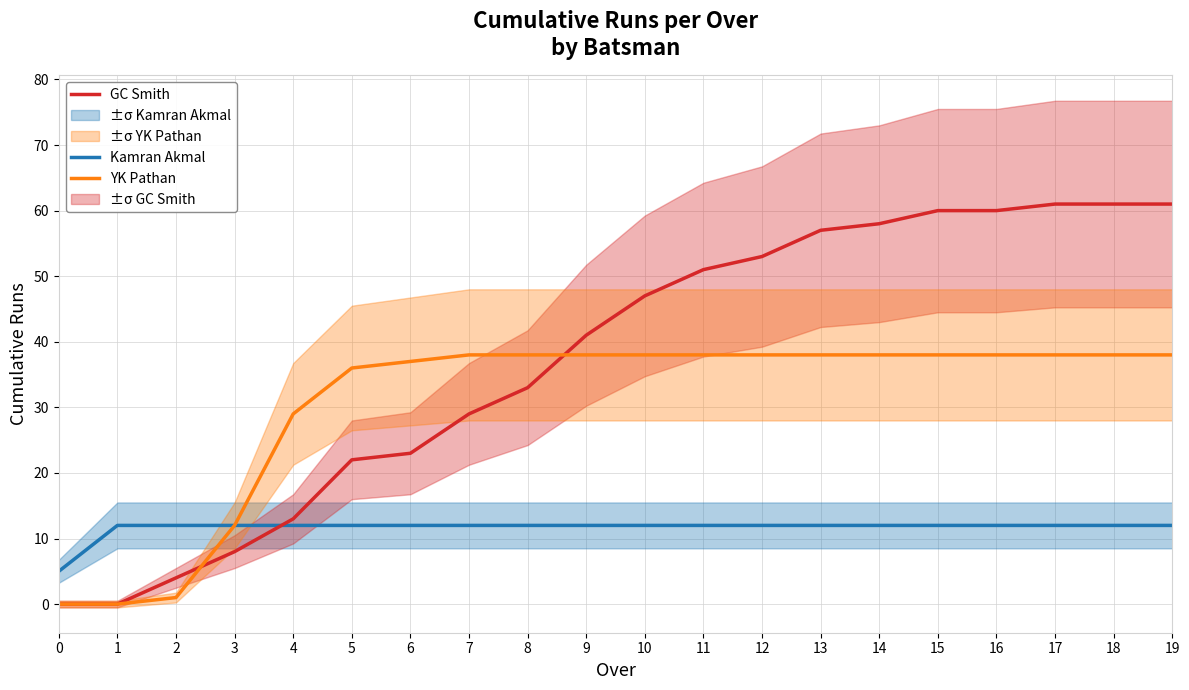

What are all the series names shown in the legend?

Kamran Akmal, GC Smith, YK Pathan